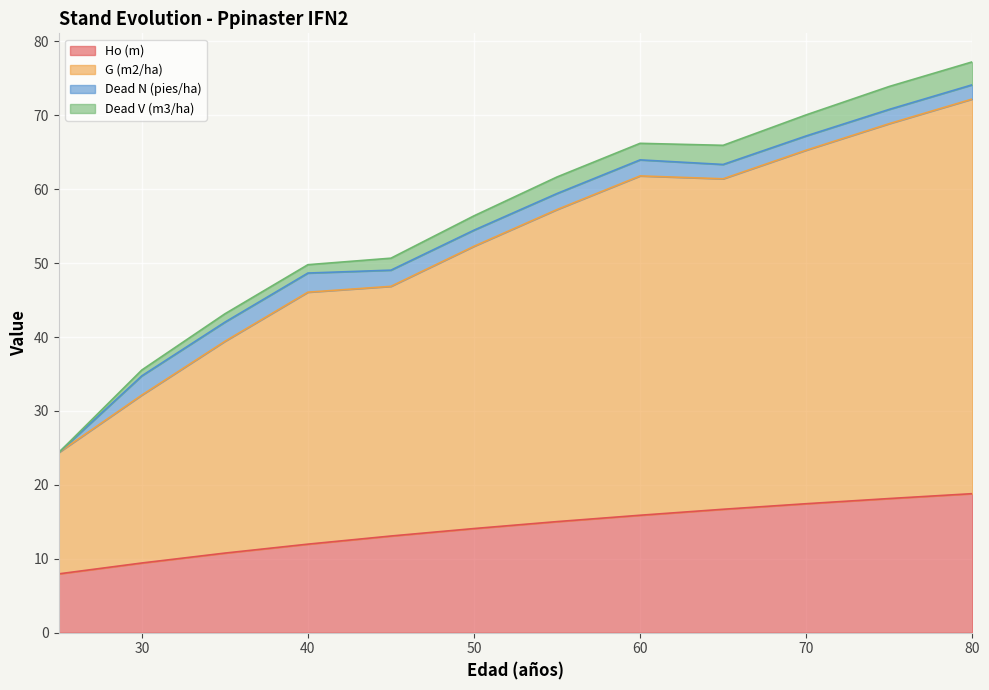

True or false: Ho (m) has a value of 17.4 at 70.

True